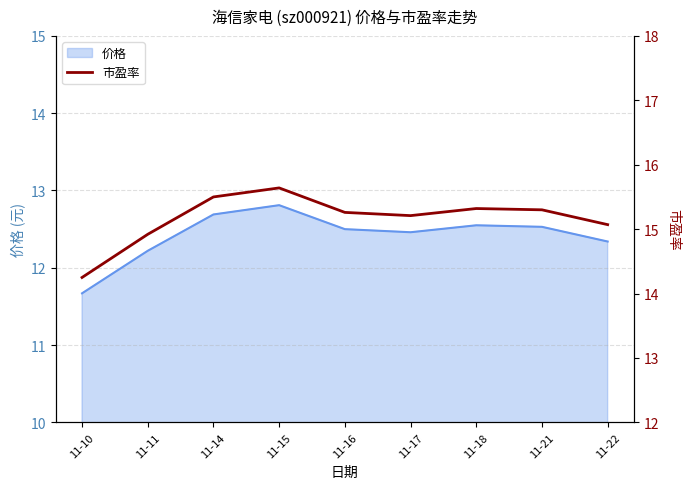

How many lines are shown in the chart?

1